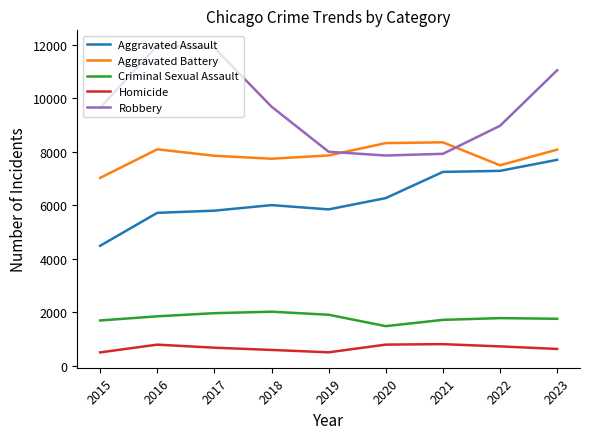

What is the difference between the Robbery values at 2021 and 2023?

3123